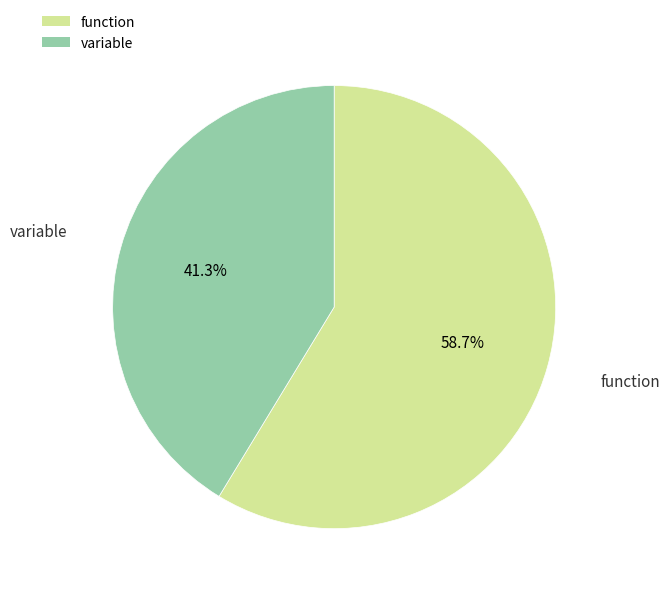

Rank the categories by value from lowest to highest.

variable, function